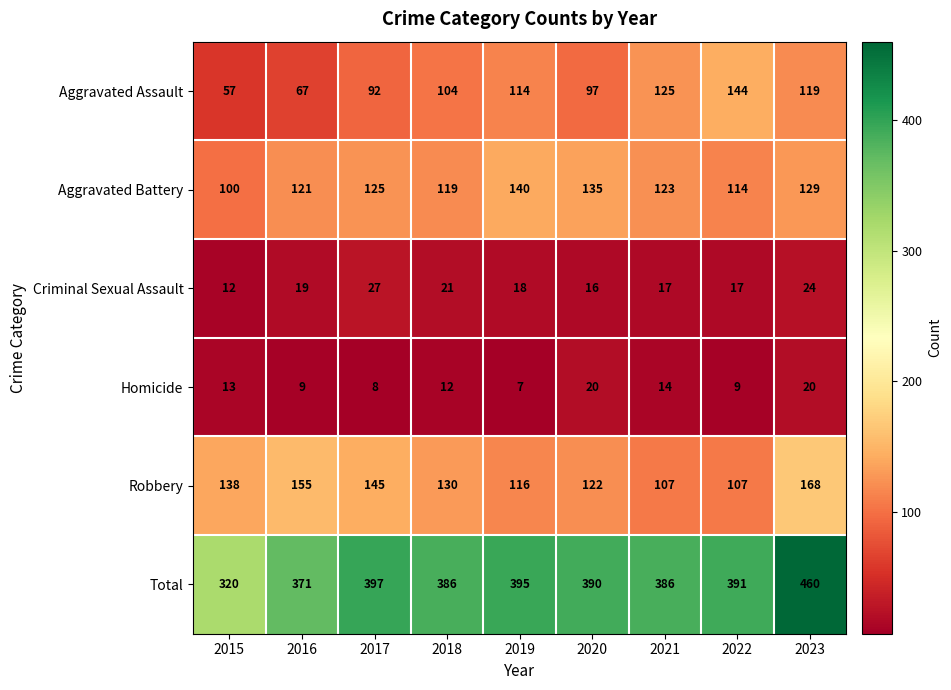

What is the maximum value shown in the chart?

460